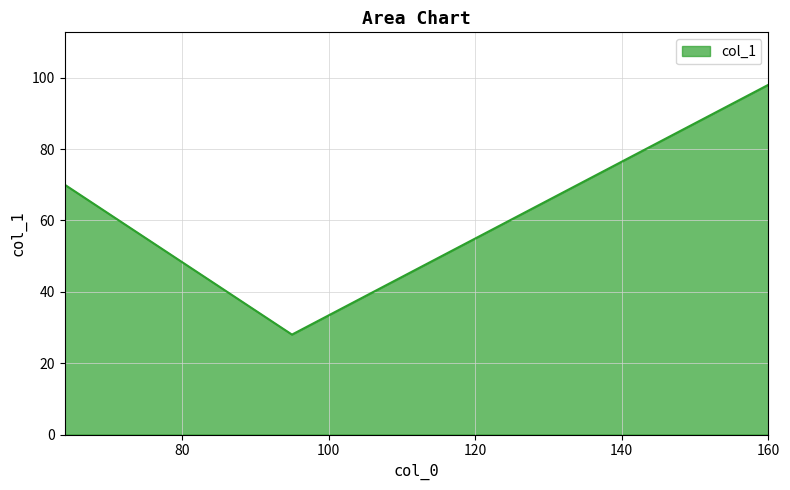

What is the greatest value displayed?

98